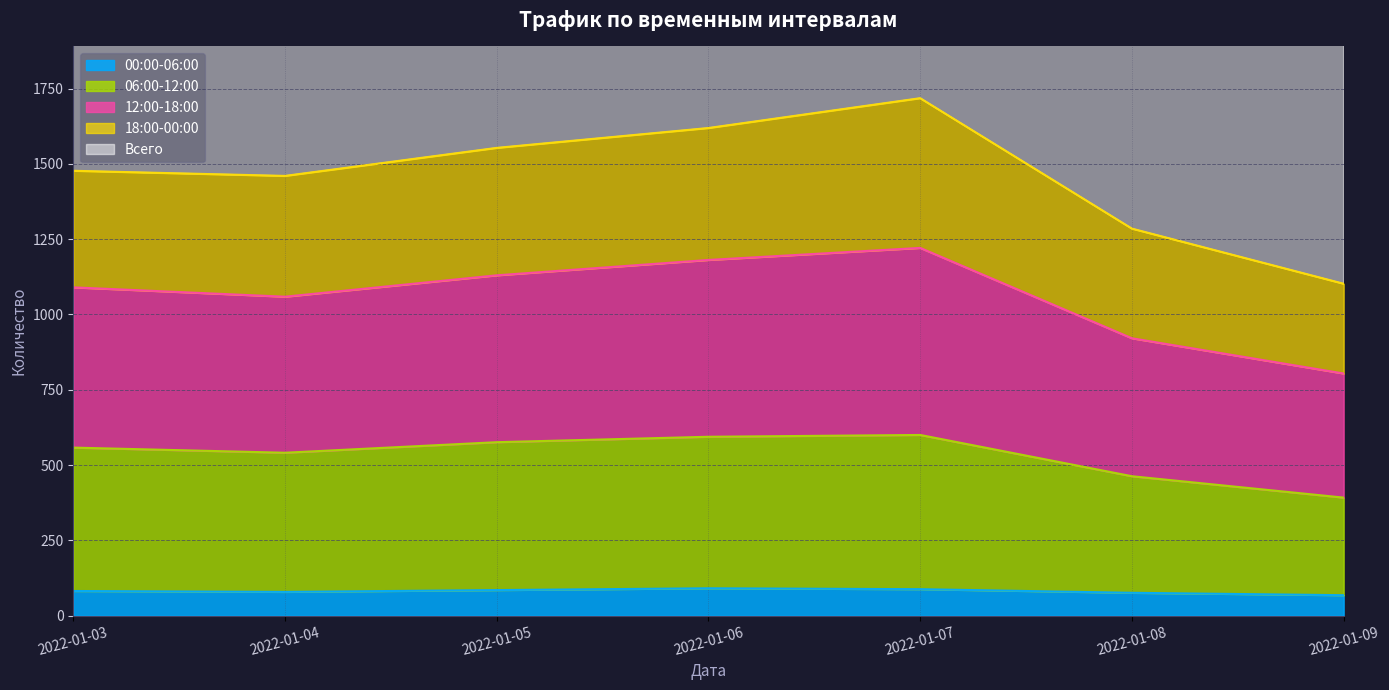

Where is the first local minimum for Всего?

2022-01-04